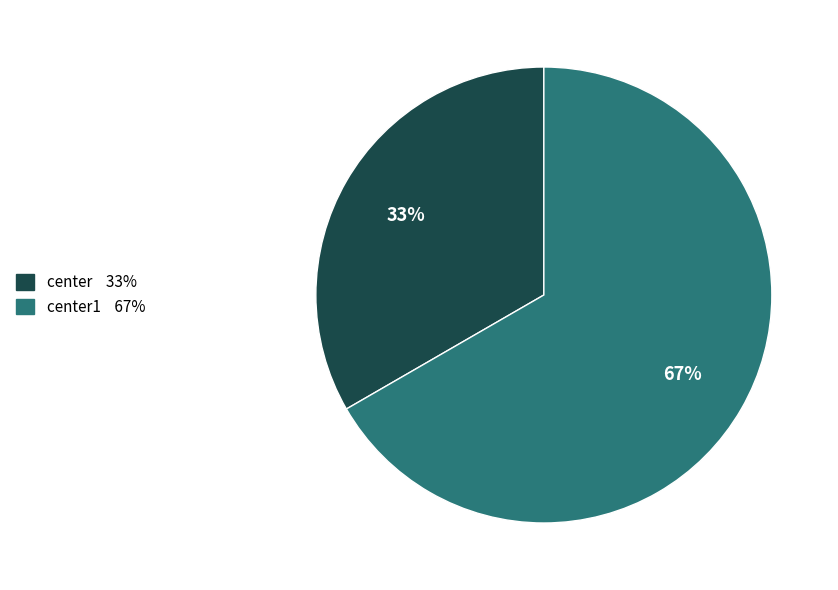

Does any single category account for the majority?

Yes